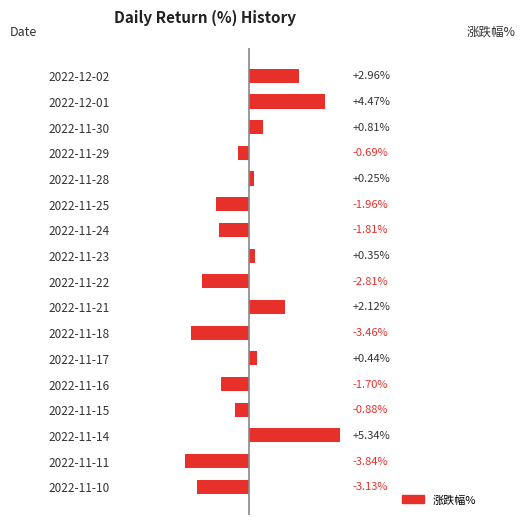

List the labels in order of value, smallest first.

2022-11-11, 2022-11-18, 2022-11-10, 2022-11-22, 2022-11-25, 2022-11-24, 2022-11-16, 2022-11-15, 2022-11-29, 2022-11-28, 2022-11-23, 2022-11-17, 2022-11-30, 2022-11-21, 2022-12-02, 2022-12-01, 2022-11-14